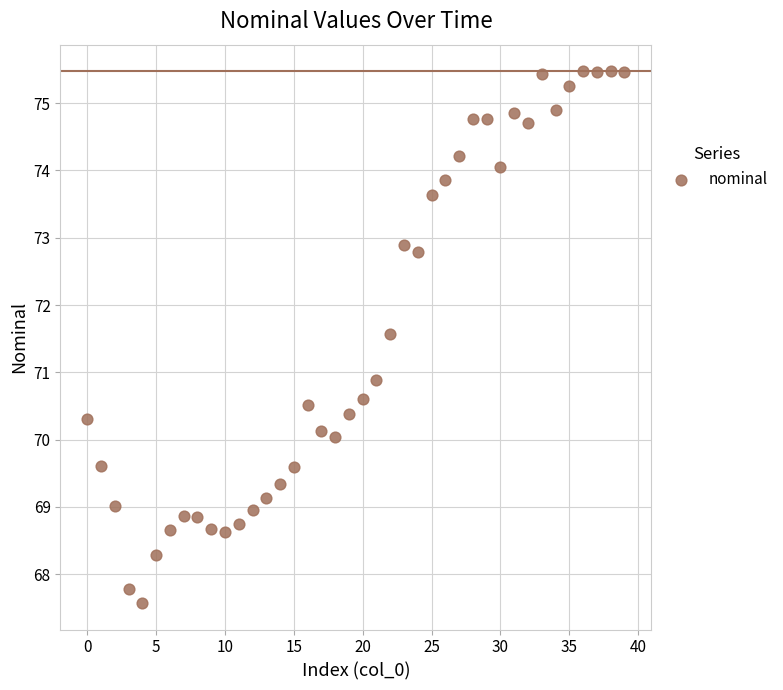

What Y value in the scatter plot is closest to 71?

70.9